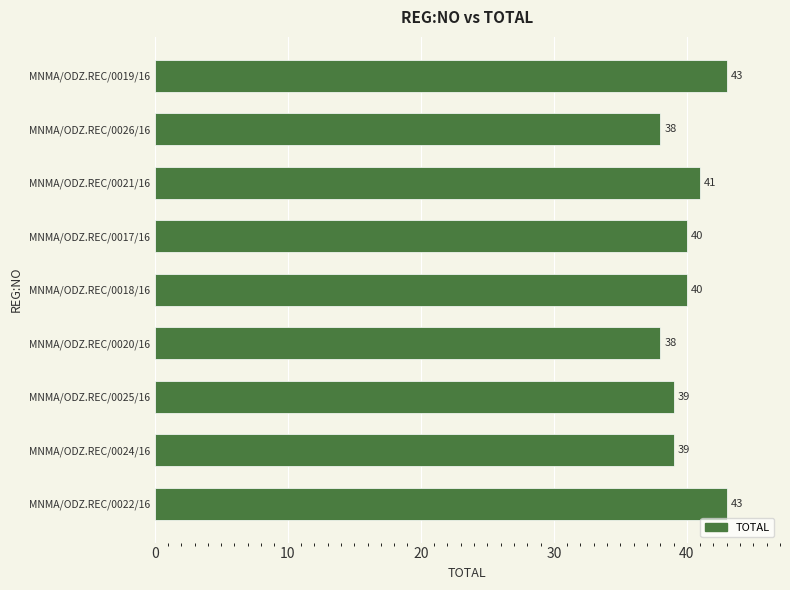

Which has a higher value, MNMA/ODZ.REC/0021/16 or MNMA/ODZ.REC/0024/16?

MNMA/ODZ.REC/0021/16